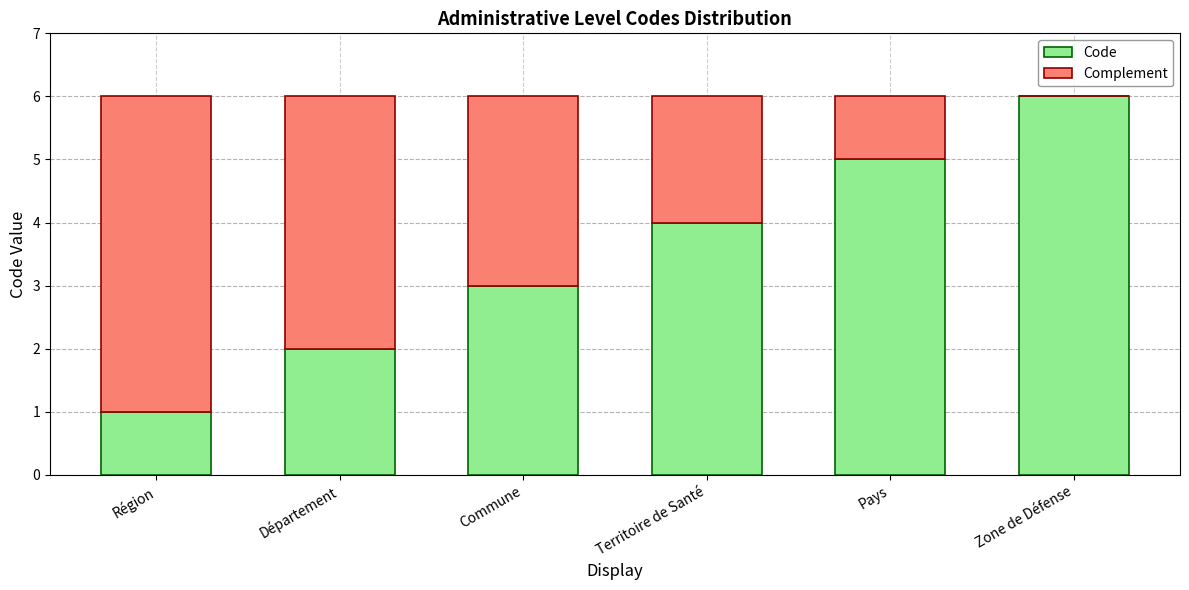

Does the chart contain stacked bars?

Yes